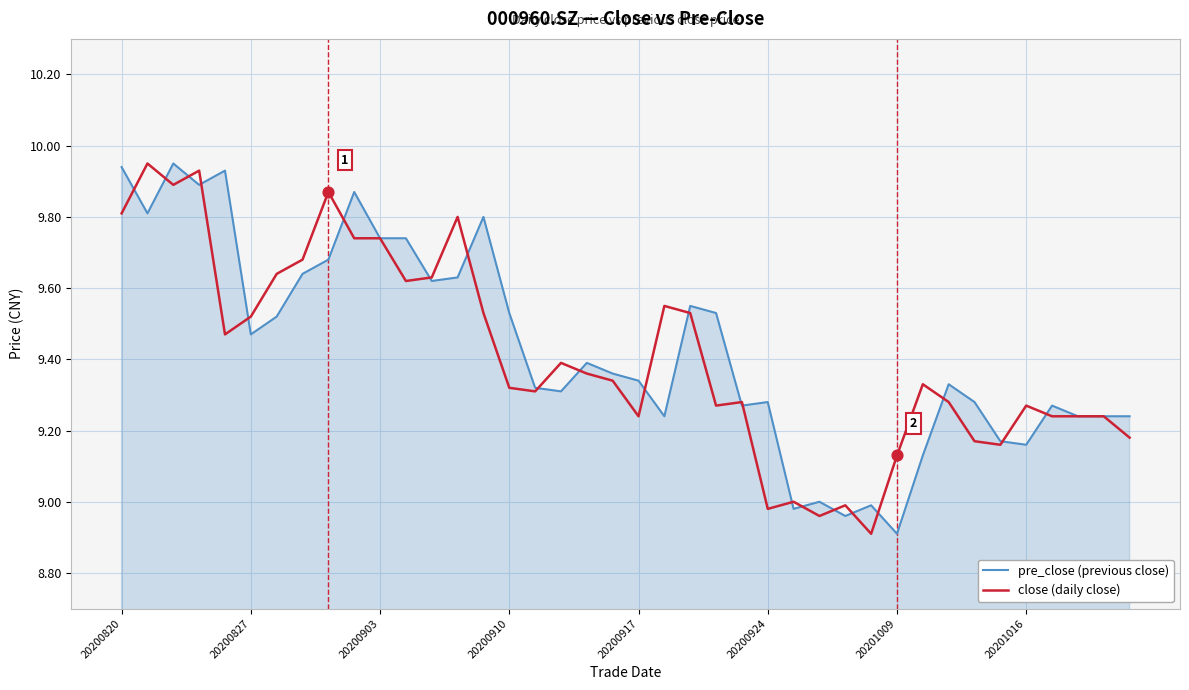

What is the lowest value of the pre_close (previous close) series?

8.9